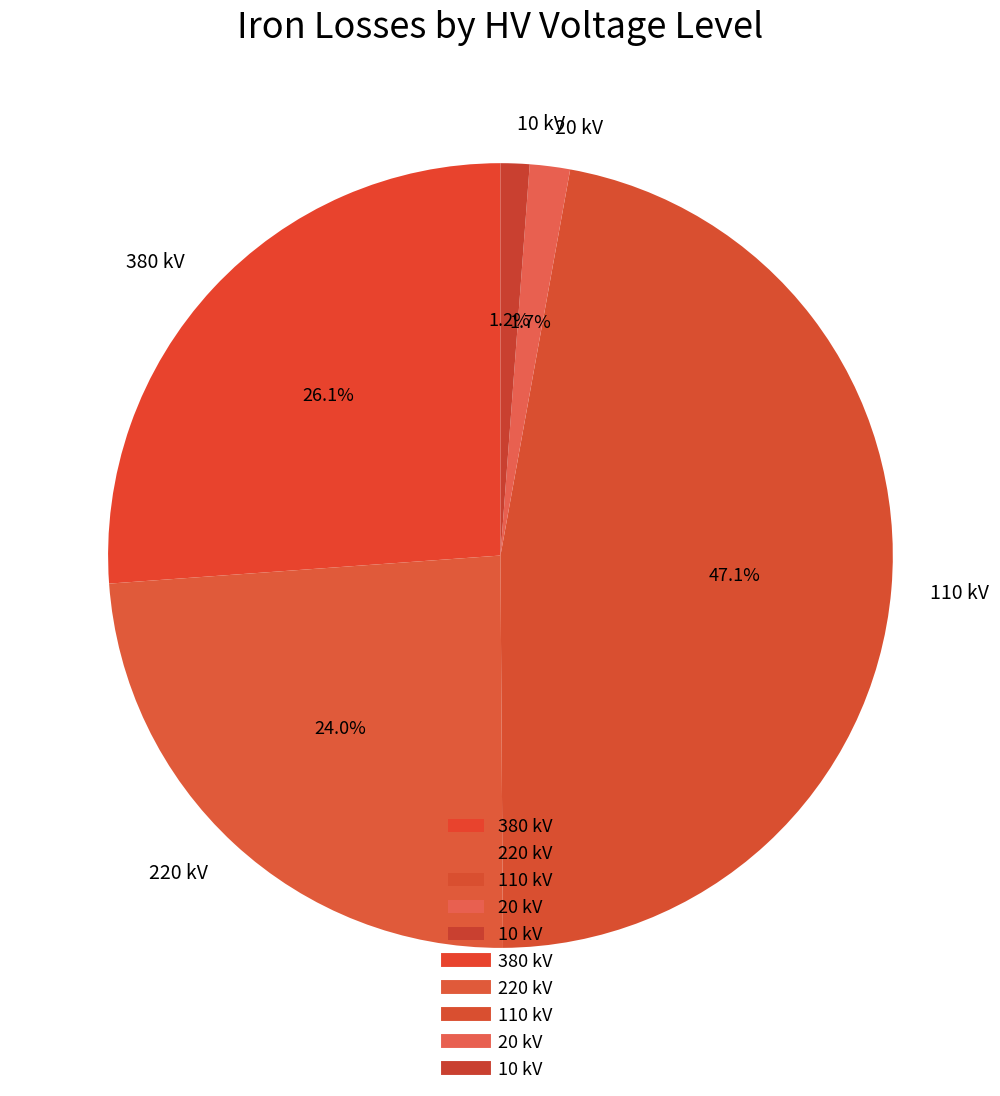

Is the sum of 20 kV and 380 kV greater than half?

No